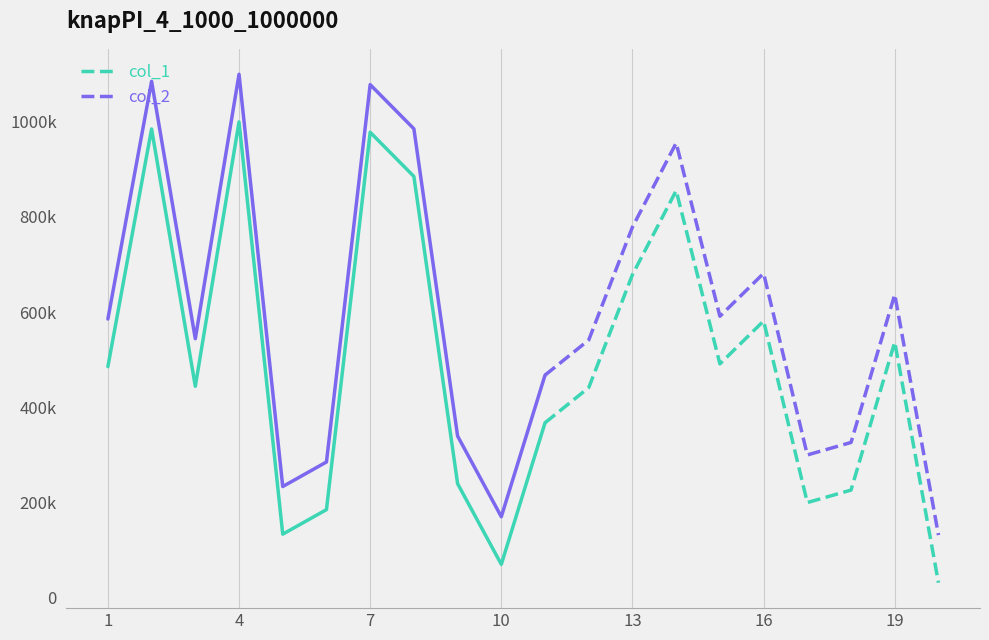

Reading left to right, extract all data points from this chart.

col_1: 1=485353	2=984469	3=444057	4=999309	5=133548	6=185089	7=977535	8=884785	9=239585	10=70154	11=367470	12=441288	13=678513	14=854971	15=491103	16=581233	17=199912	18=226131	19=536890	20=31598
col_2: 1=585353	2=1084469	3=544057	4=1099309	5=233548	6=285089	7=1077535	8=984785	9=339585	10=170154	11=467470	12=541288	13=778513	14=954971	15=591103	16=681233	17=299912	18=326131	19=636890	20=131598